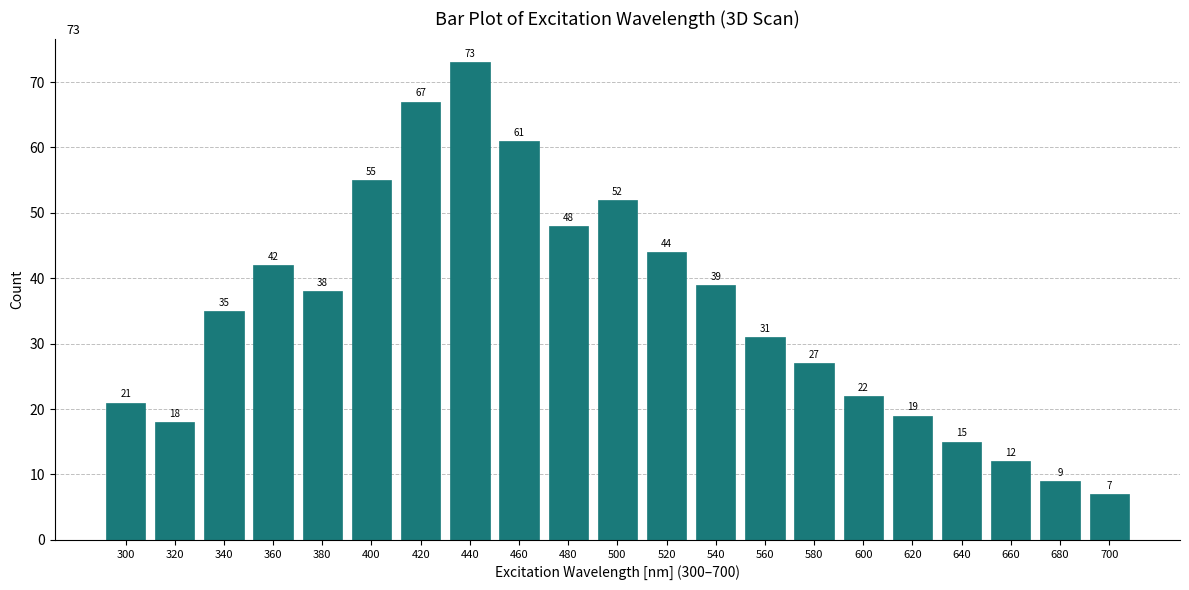

Reading right to left, what are all the values shown in this chart?

700=7	680=9	660=12	640=15	620=19	600=22	580=27	560=31	540=39	520=44	500=52	480=48	460=61	440=73	420=67	400=55	380=38	360=42	340=35	320=18	300=21